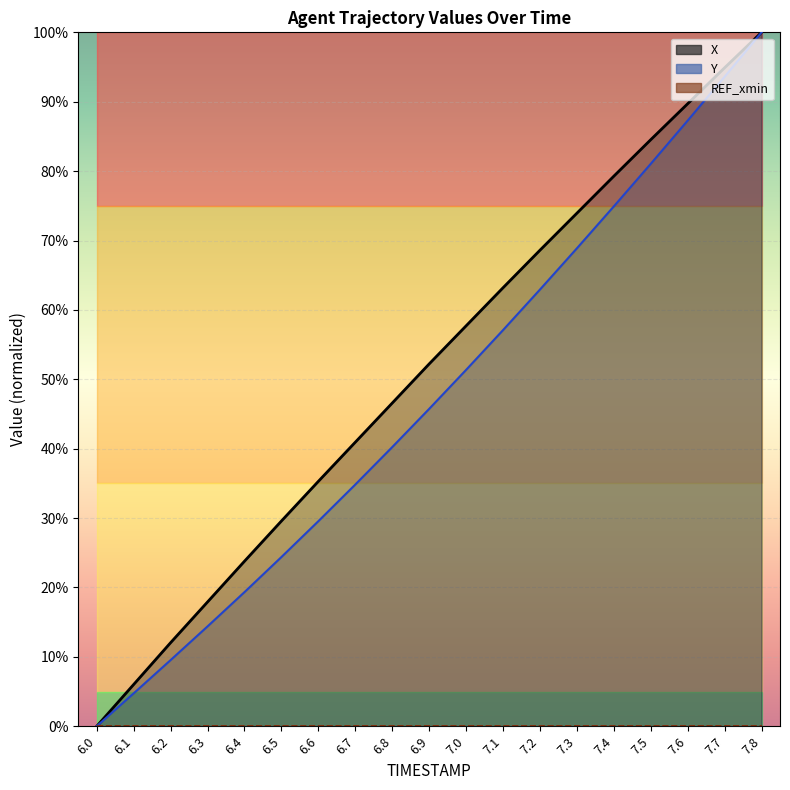

What is the label of the 3rd point from the right?

7.6